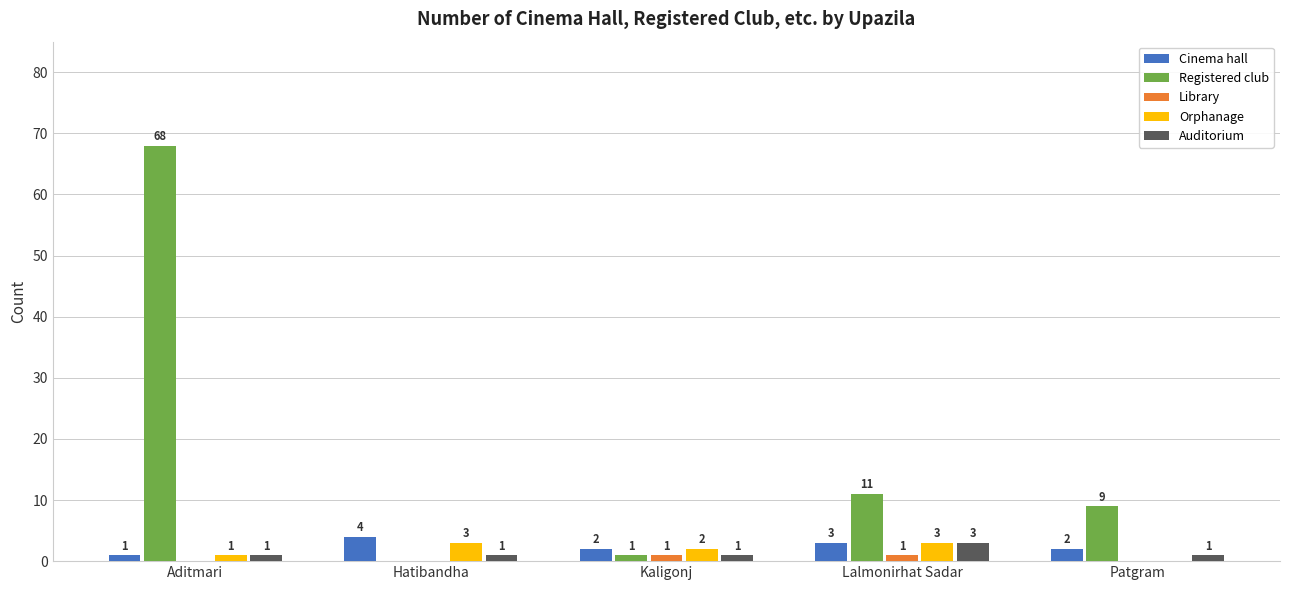

What is the total value across all series at Hatibandha?

8